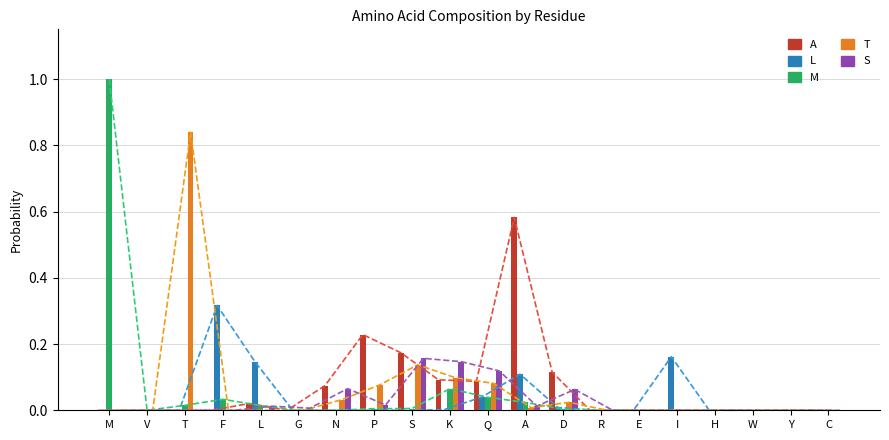

Which series has the largest total across all categories?

A